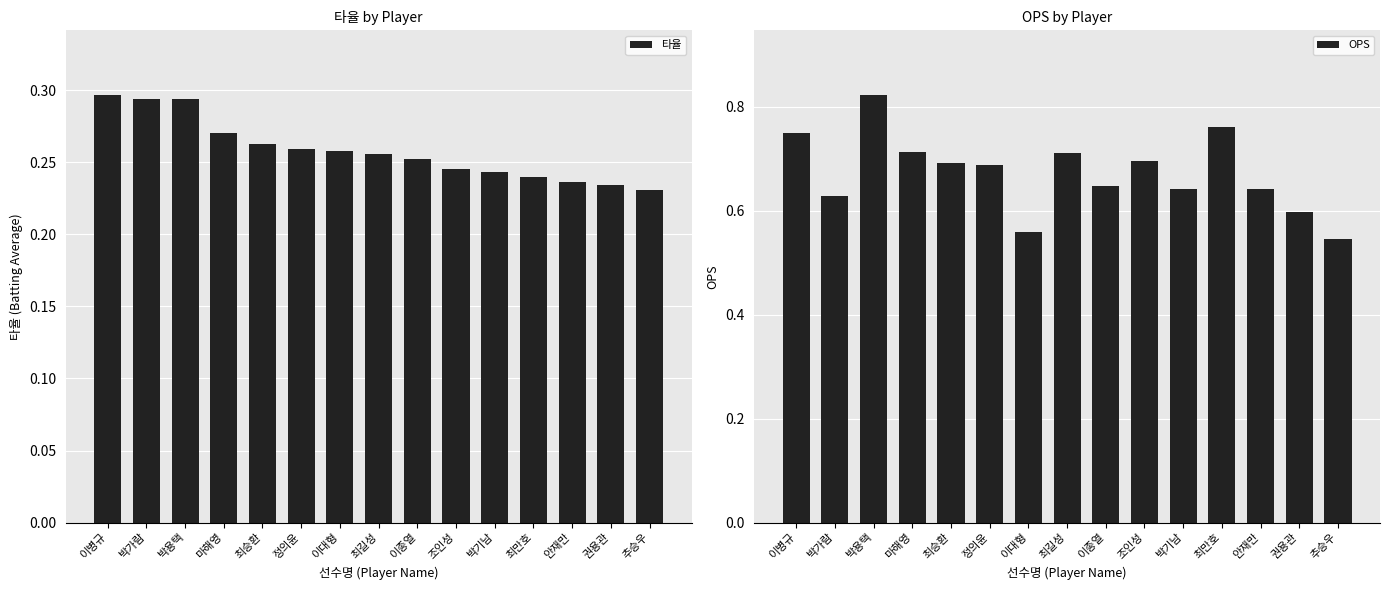

Which series has the largest total across all categories?

OPS